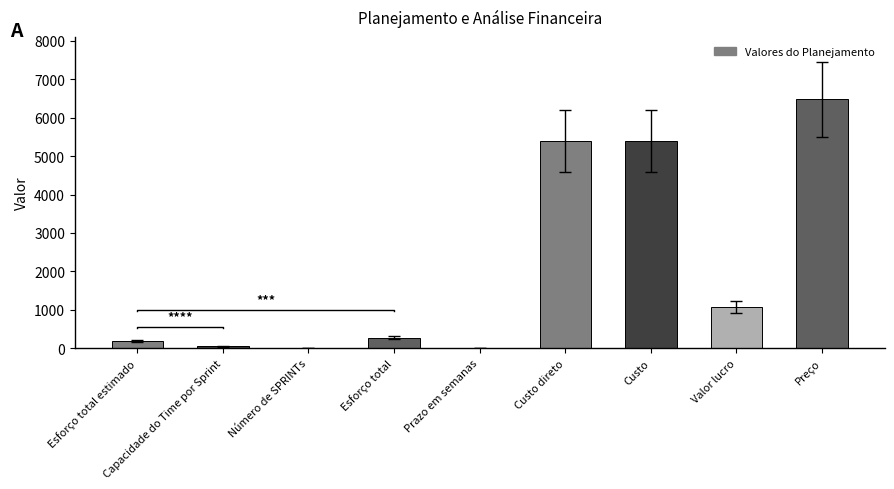

Rank the categories by value from lowest to highest.

Número de SPRINTs, Prazo em semanas, Capacidade do Time por Sprint, Esforço total estimado, Esforço total, Valor lucro, Custo direto, Custo, Preço